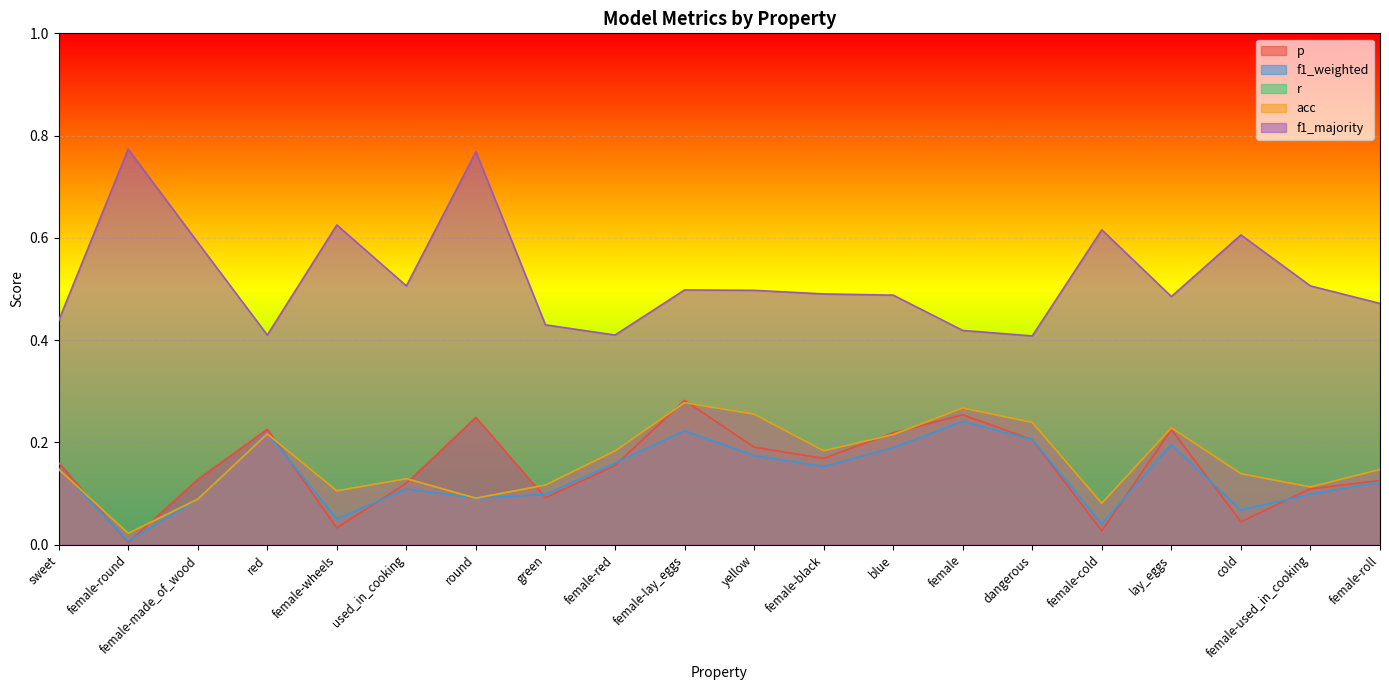

At which label does f1_weighted reach its minimum?

female-round